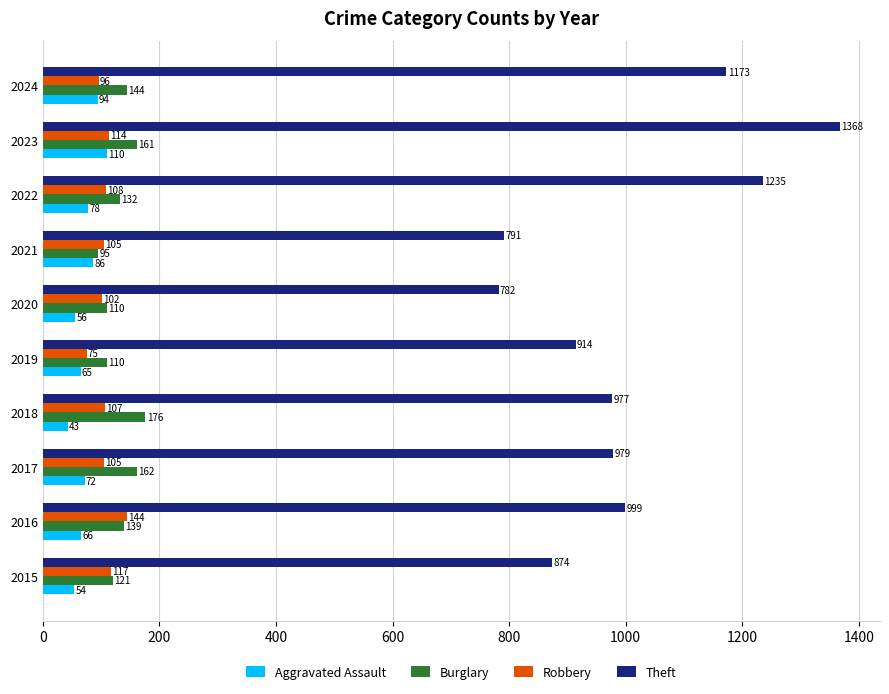

At how many categories does at least one series exceed 1099?

3